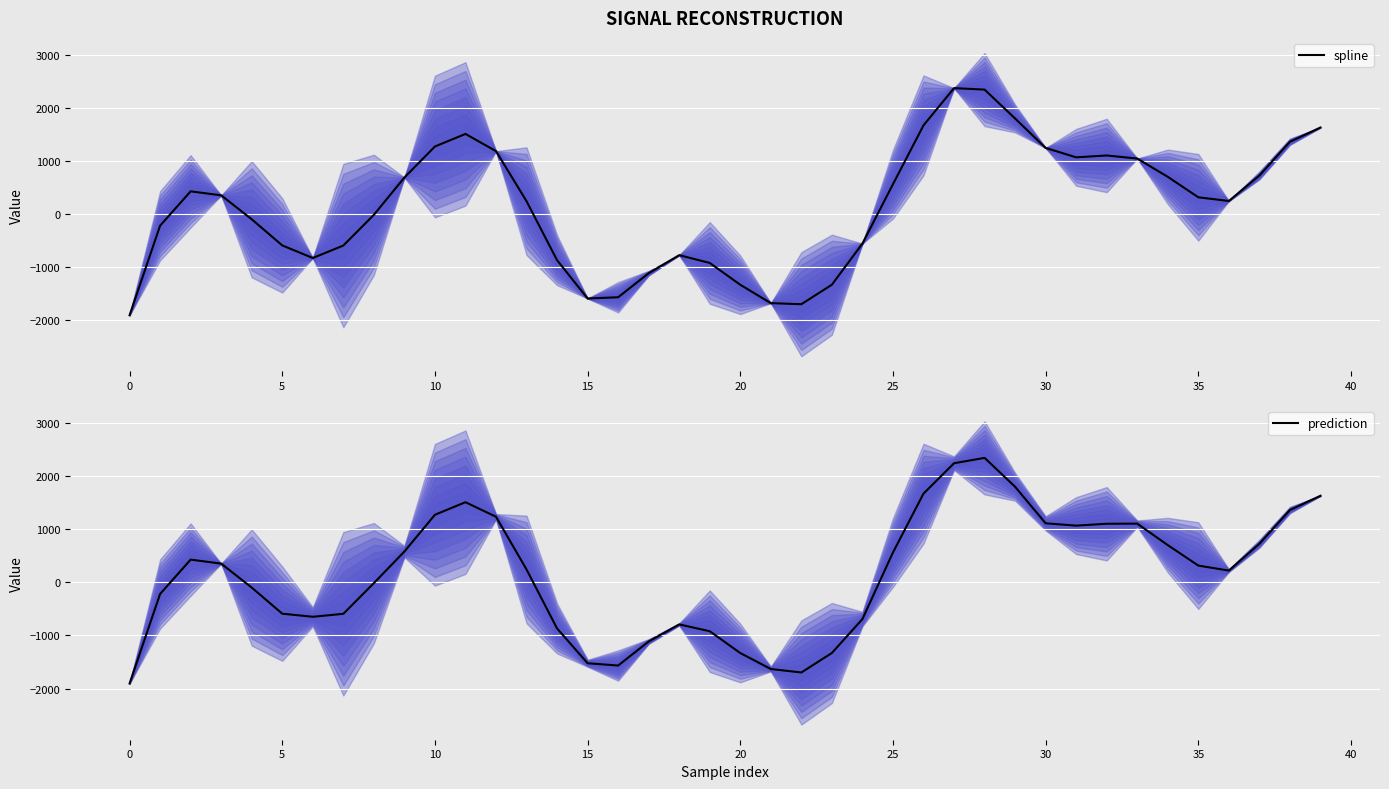

At which label is spline closest to 231?

13